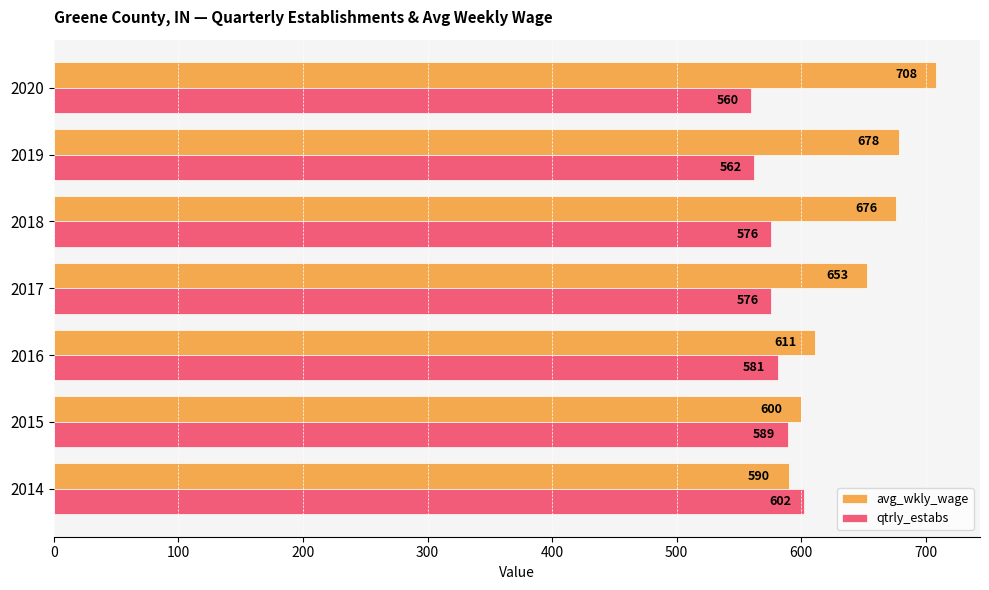

Rank the series by their average value, from highest to lowest.

avg_wkly_wage, qtrly_estabs